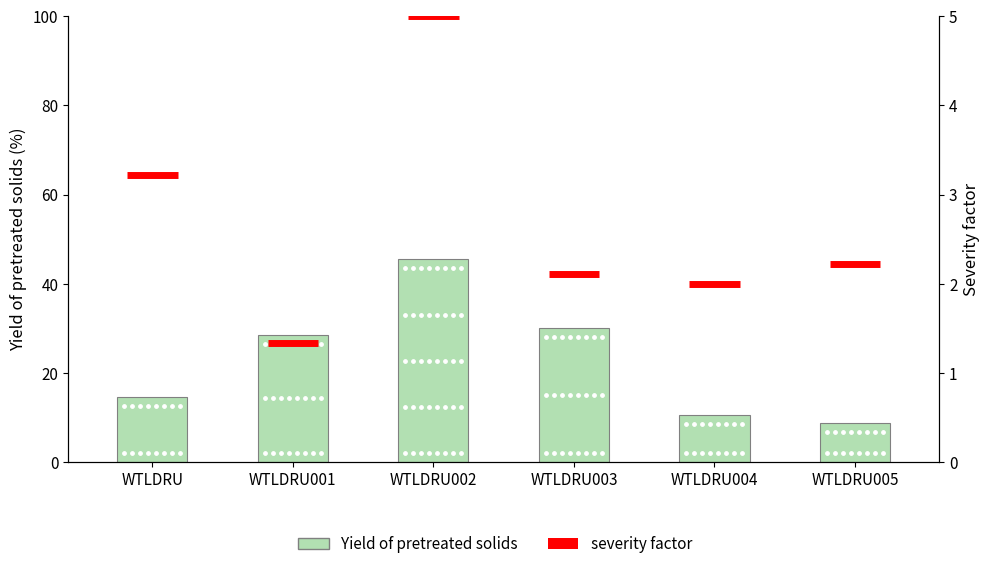

What is the ratio of the value at WTLDRU002 to the value at WTLDRU004?

4.3